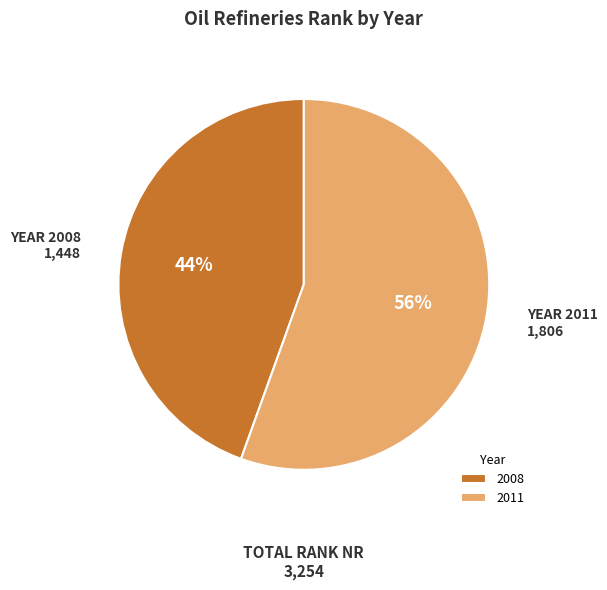

Is the sum of 2011 and 2008 greater than half?

Yes